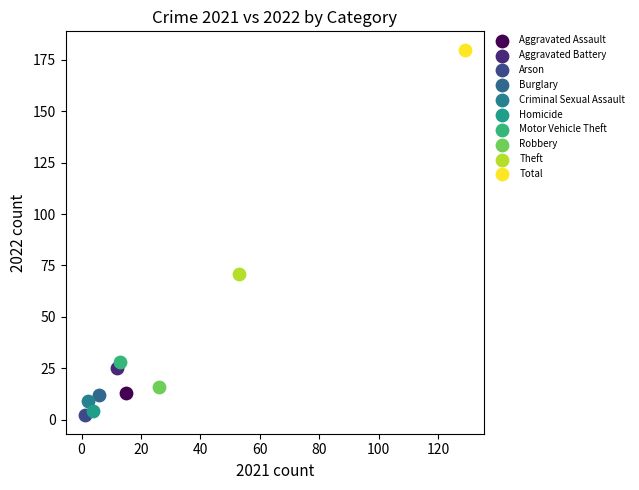

Which series reaches the minimum Y coordinate?

Arson